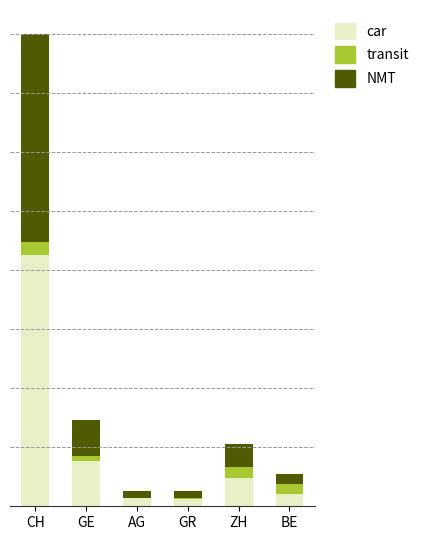

Where does the car series first go above 2450?

CH